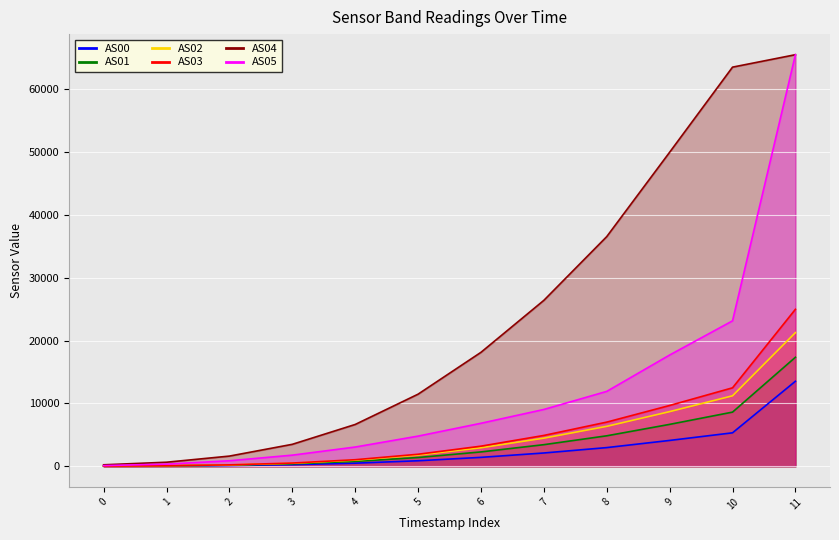

How many lines are shown in the chart?

6